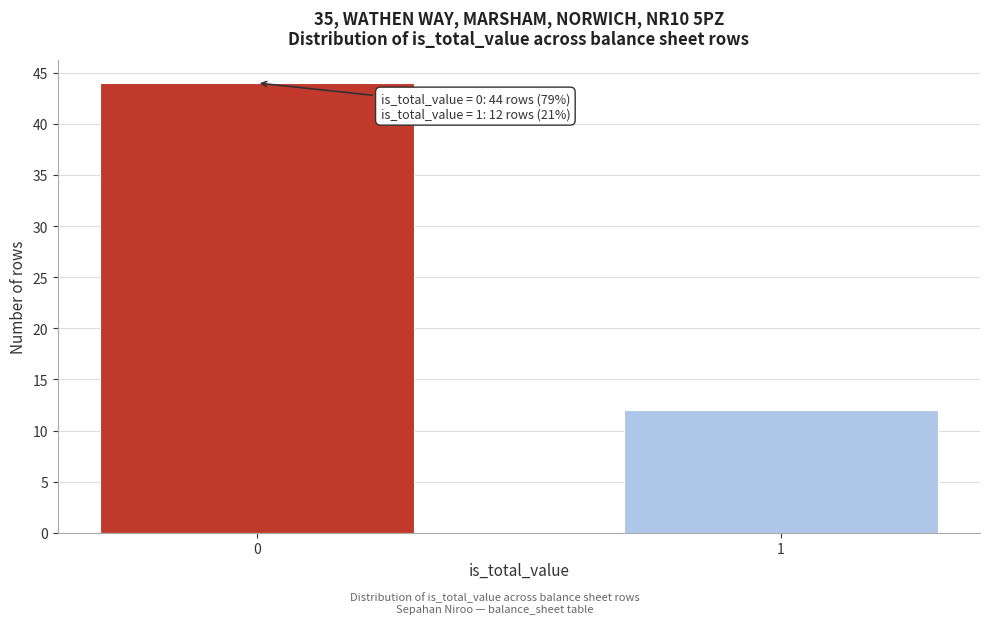

Reading left to right, extract all data points from this chart.

0=44	1=12